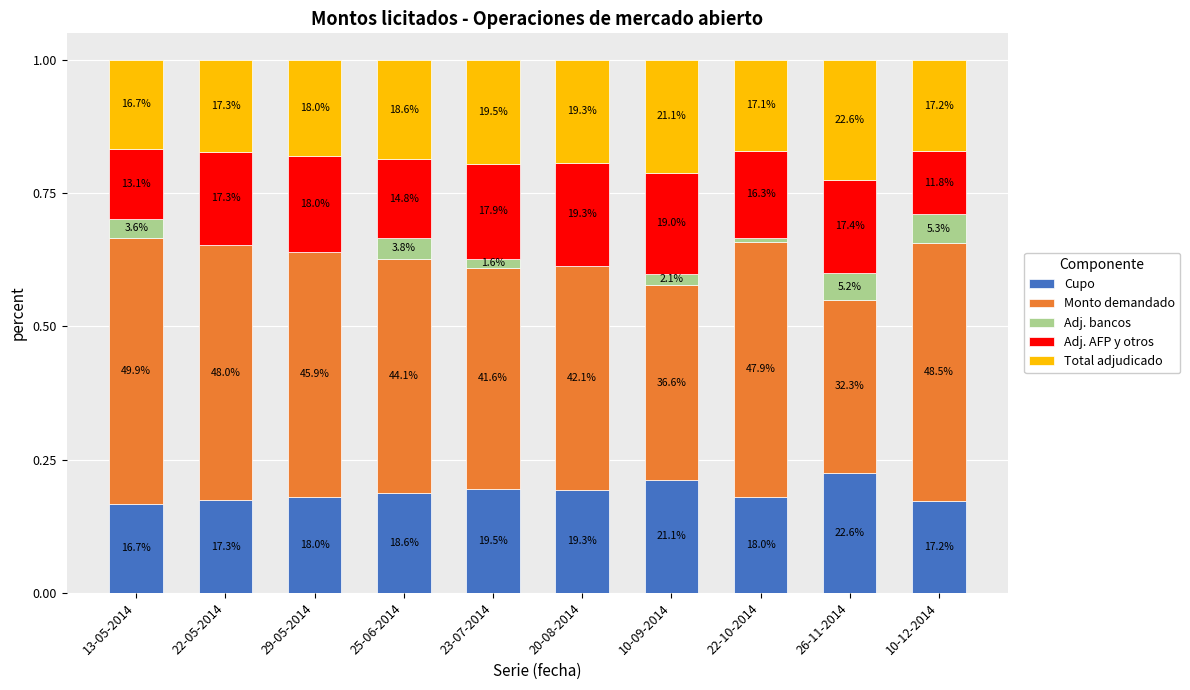

What is the sum of all Adj. AFP y otros values?

1.6